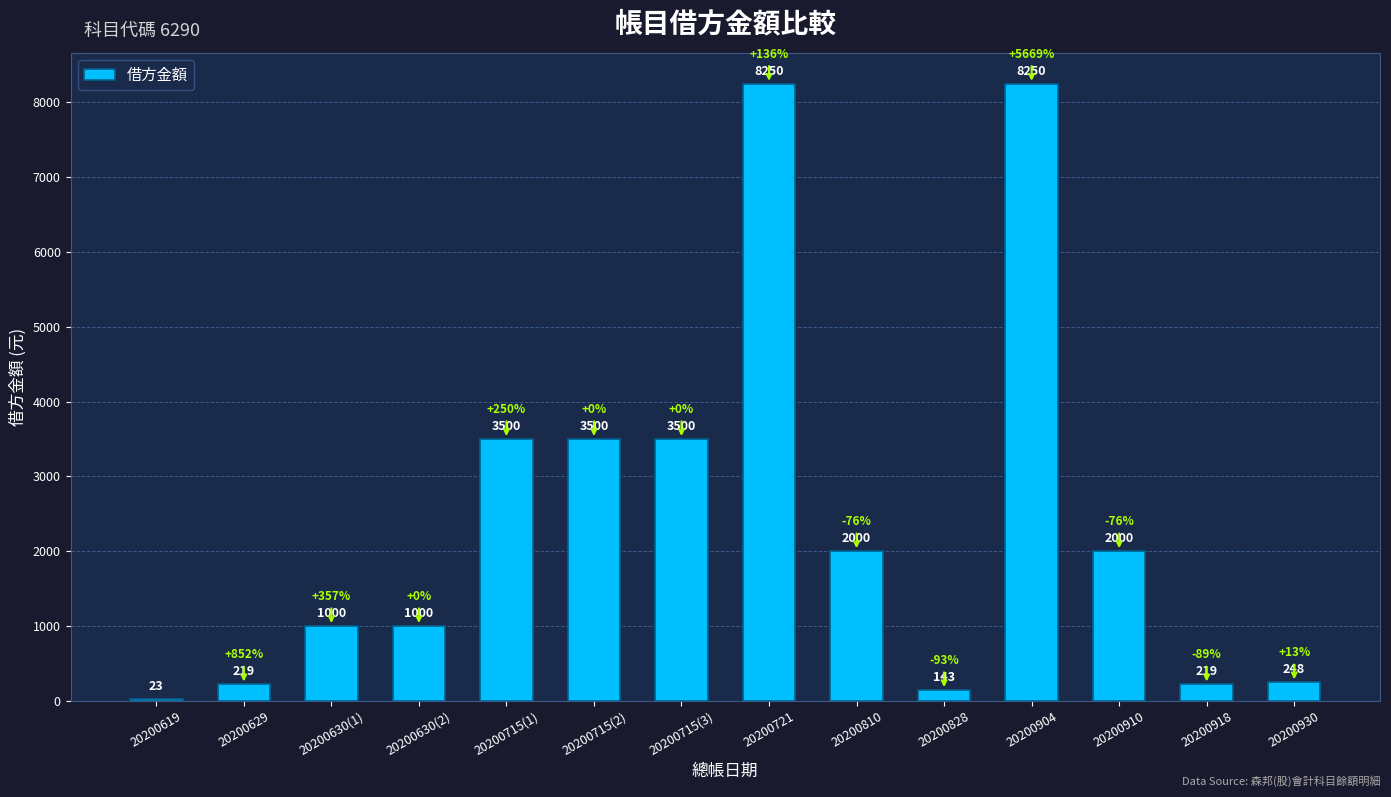

Reading left to right, what are all the values shown in this chart?

23	219	1000	1000	3500	3500	3500	8250	2000	143	8250	2000	219	248